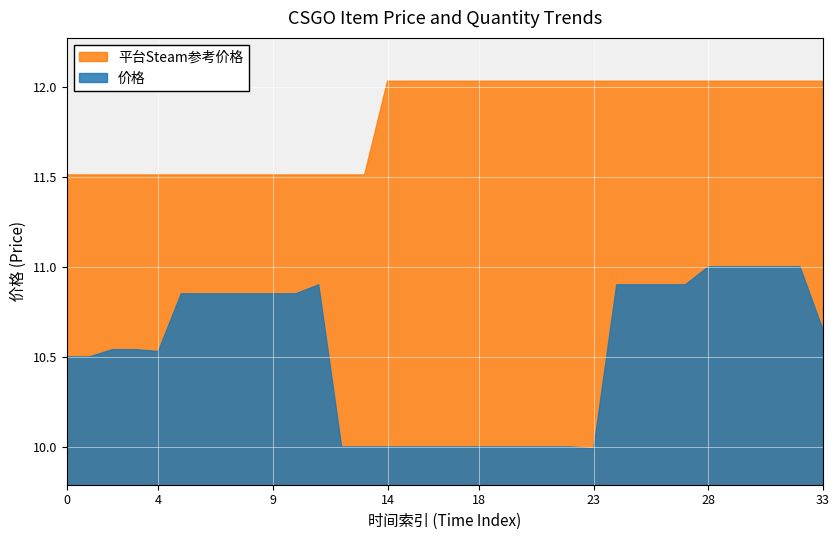

What is the difference between the maximum and minimum values in the 平台Steam参考价格 series?

0.5